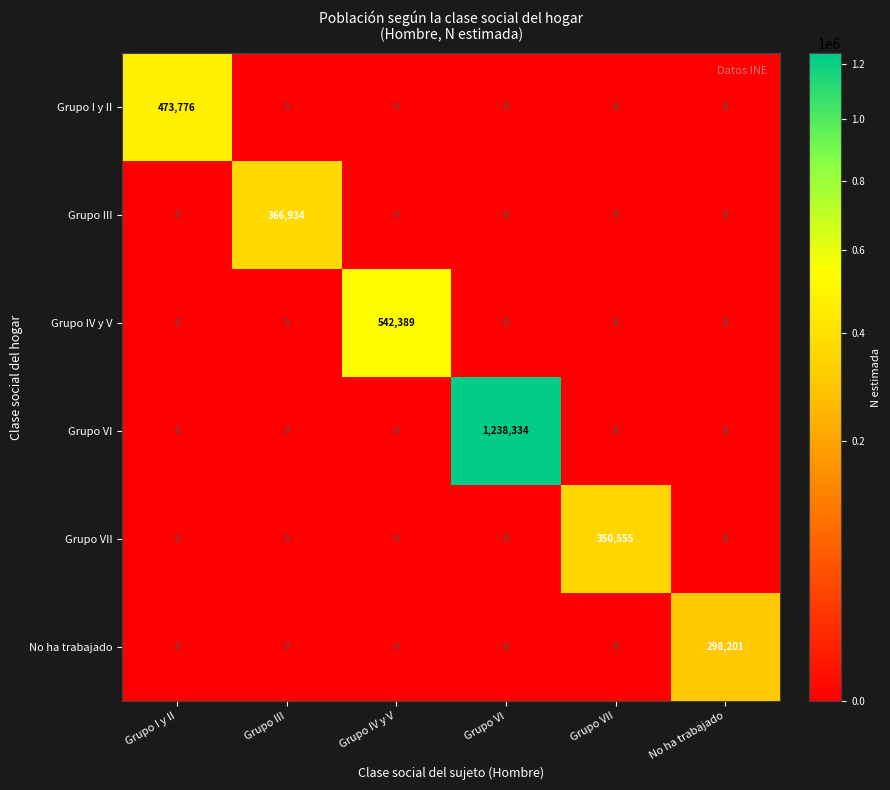

At which category does the chart reach its peak across all series?

Grupo VI